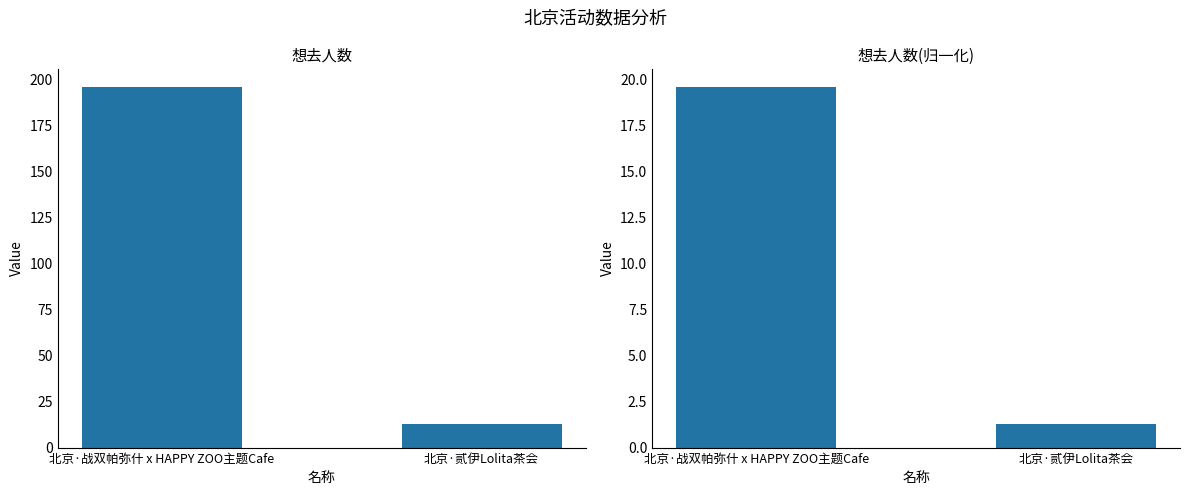

What is the minimum value shown in the chart?

1.3